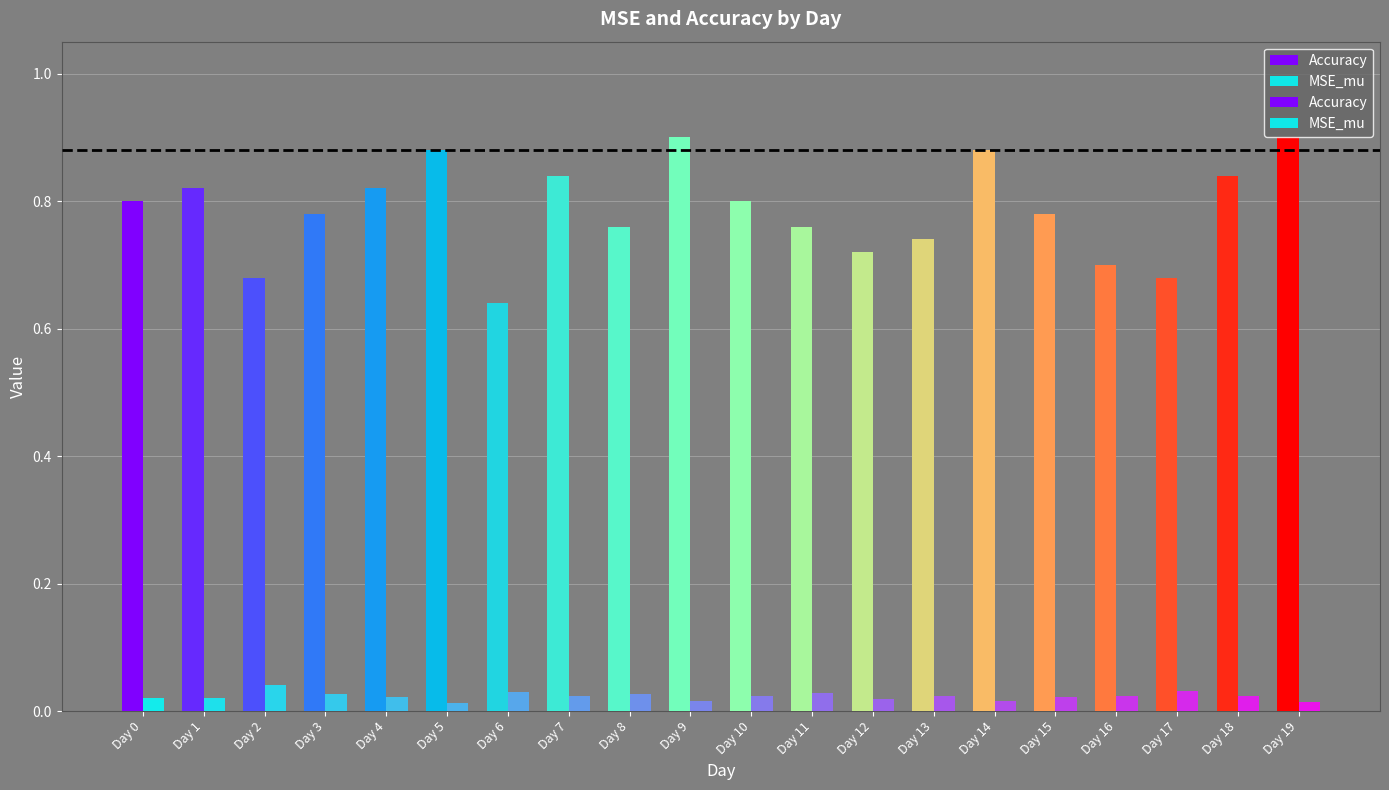

True or false: Accuracy has a value of 0.8 at Day 3.

True